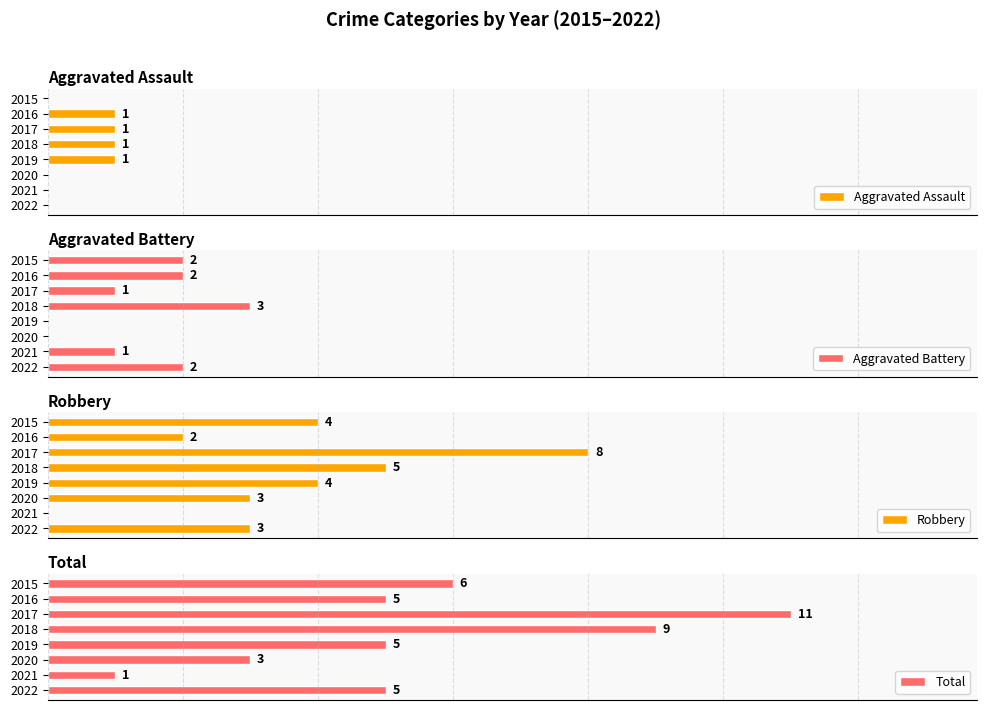

Rank the series by their average value, from highest to lowest.

Total, Robbery, Aggravated Battery, Aggravated Assault